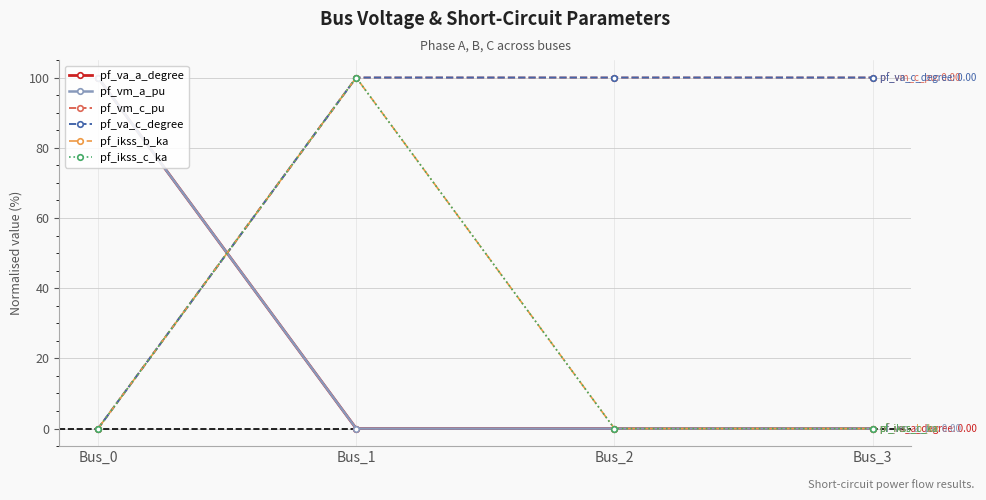

Reading right to left, extract all data points from this chart.

pf_va_a_degree: 0.0	0.0	0.0	100.0
pf_vm_a_pu: 0.0	0.0	0.0	100.0
pf_vm_c_pu: 100.0	100.0	100.0	0.0
pf_va_c_degree: 100.0	100.0	100.0	0.0
pf_ikss_b_ka: 0.0	0.0	100.0	0.0
pf_ikss_c_ka: 0.0	0.0	100.0	0.0